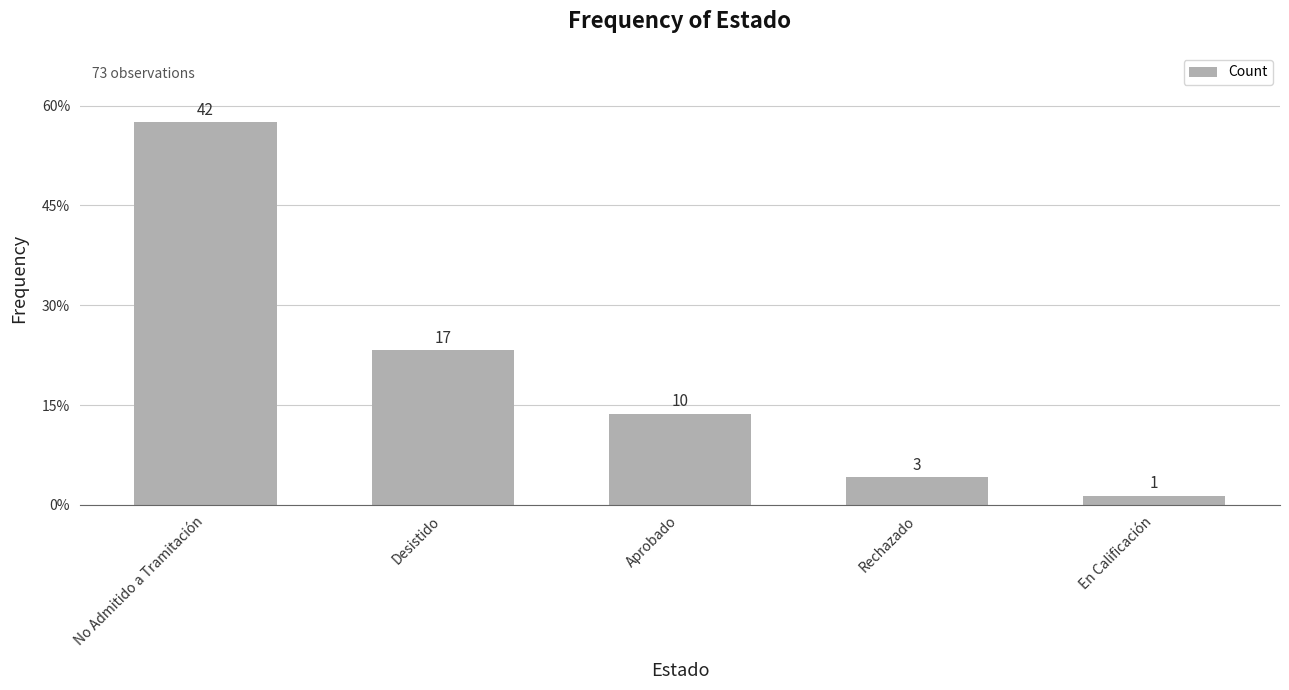

What is the change in value from Desistido to En Calificación?

-0.2